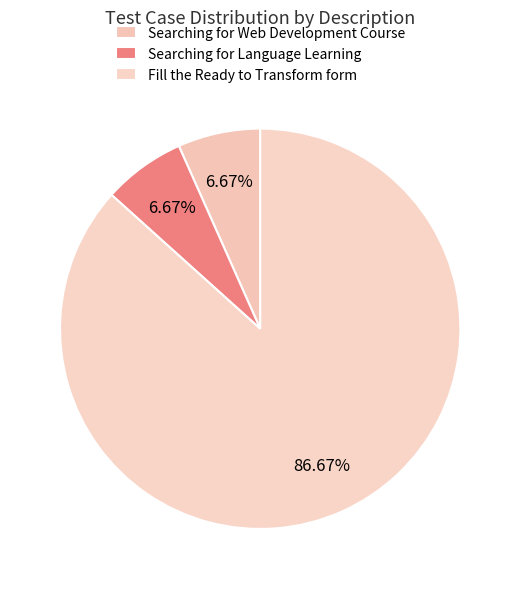

Does Fill the Ready to Transform form represent more than half of the total?

Yes